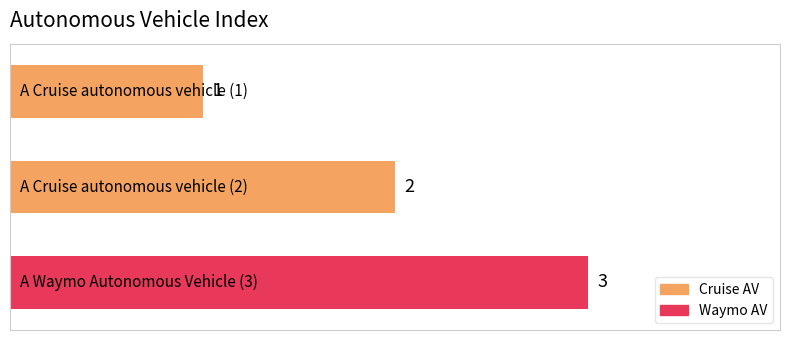

Count the values in the range 1 to 3.

3